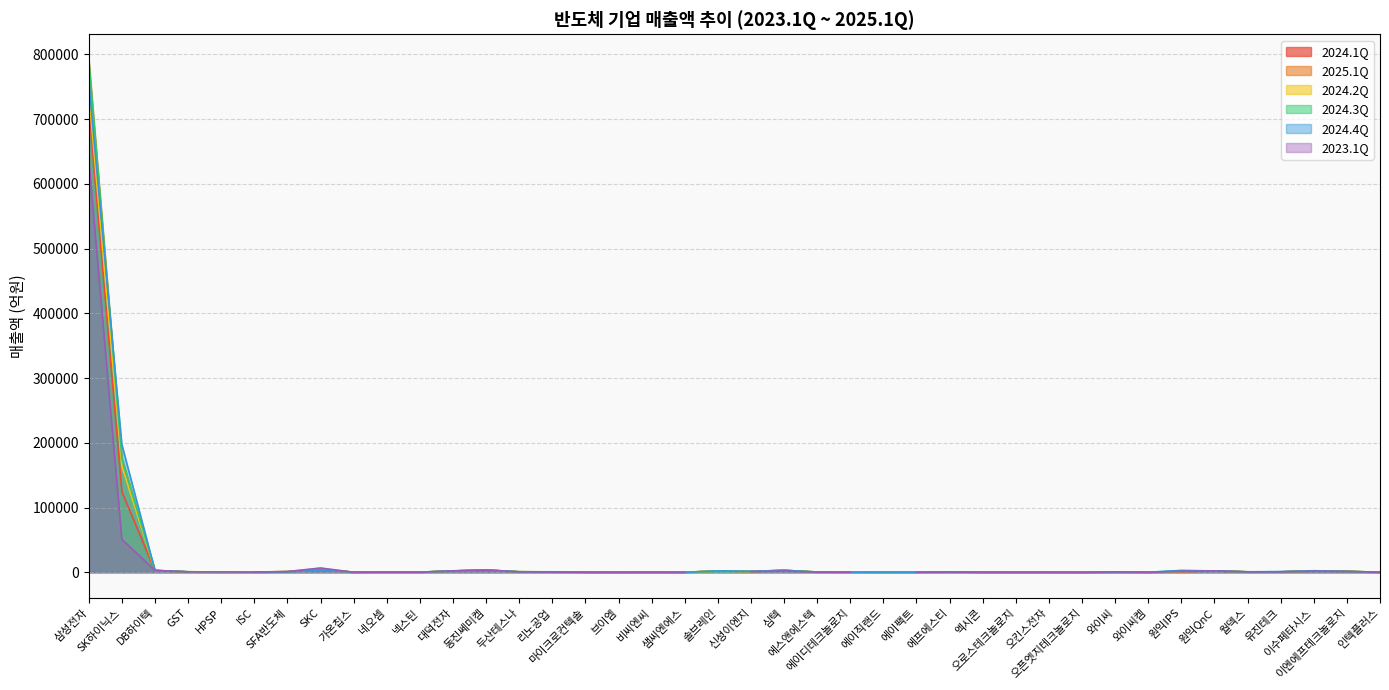

What is the minimum value shown in the chart?

19.2